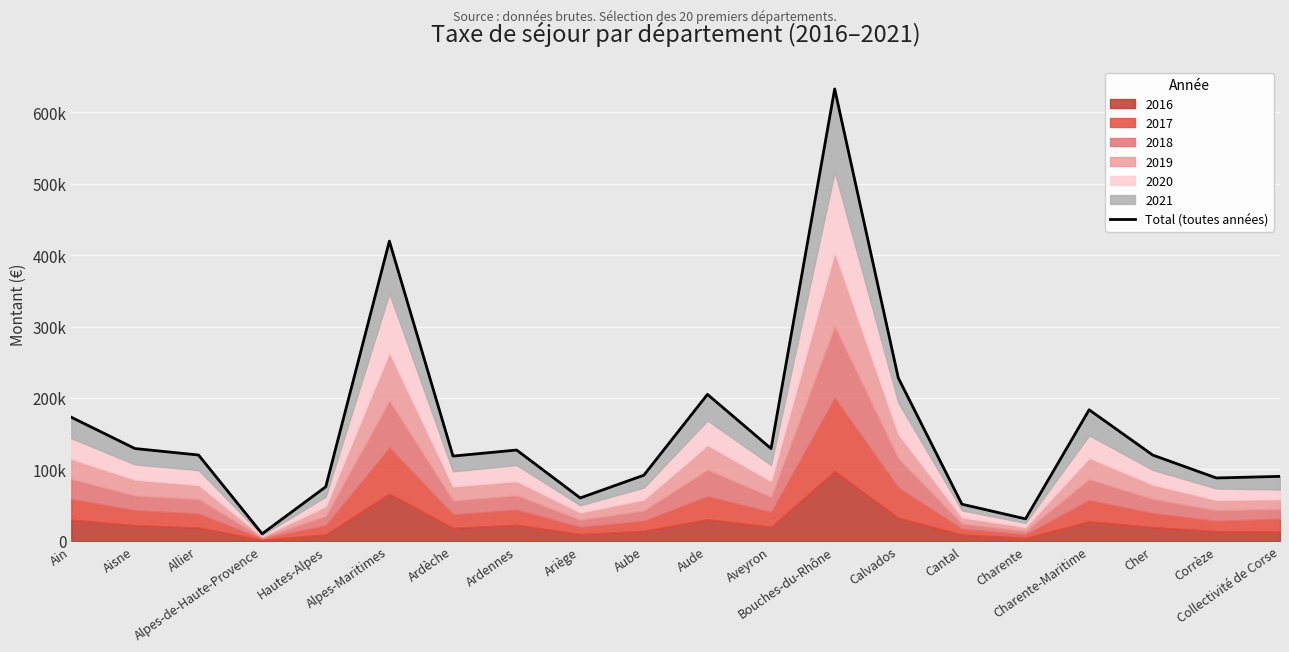

What is the value of the 3rd point from the left?

120250.3